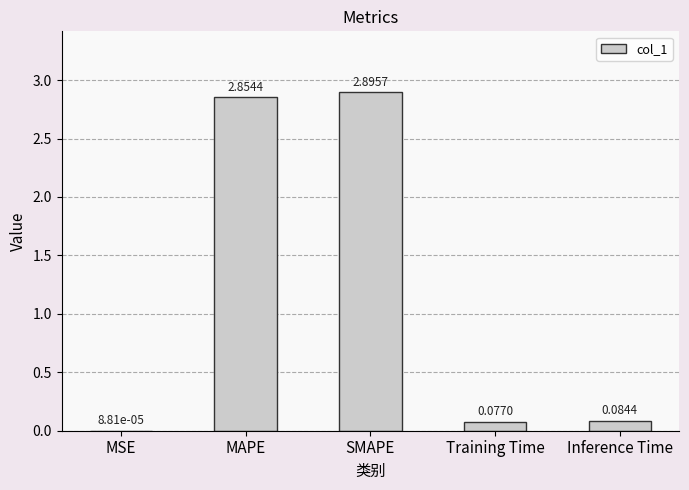

What is the sum of all values?

5.9